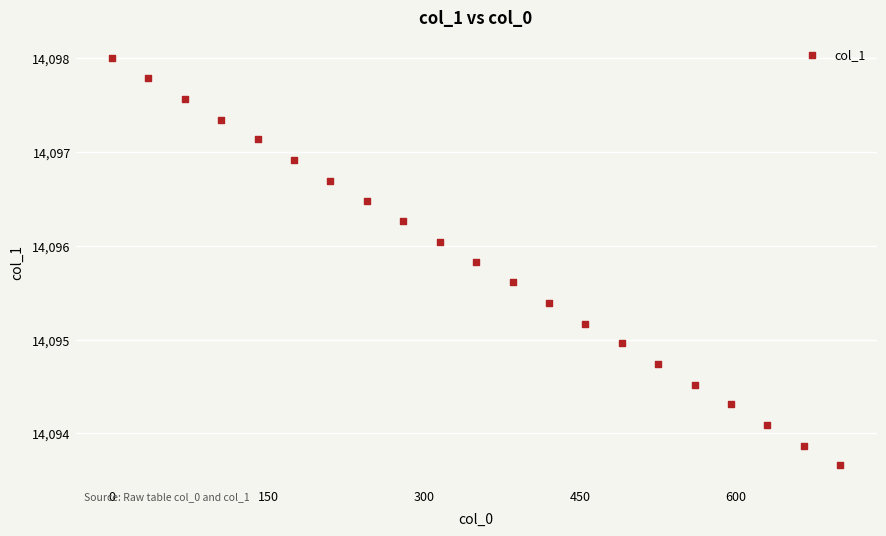

What is the range of X values (max minus min)?

700.0